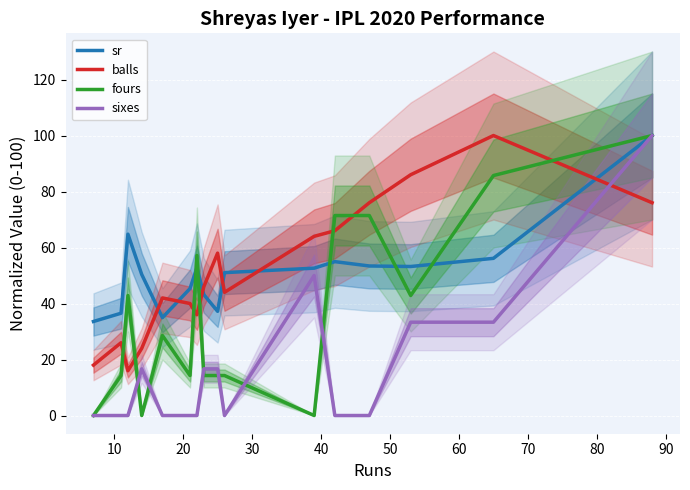

Is it true that sixes equals -37.9 at 0?

False